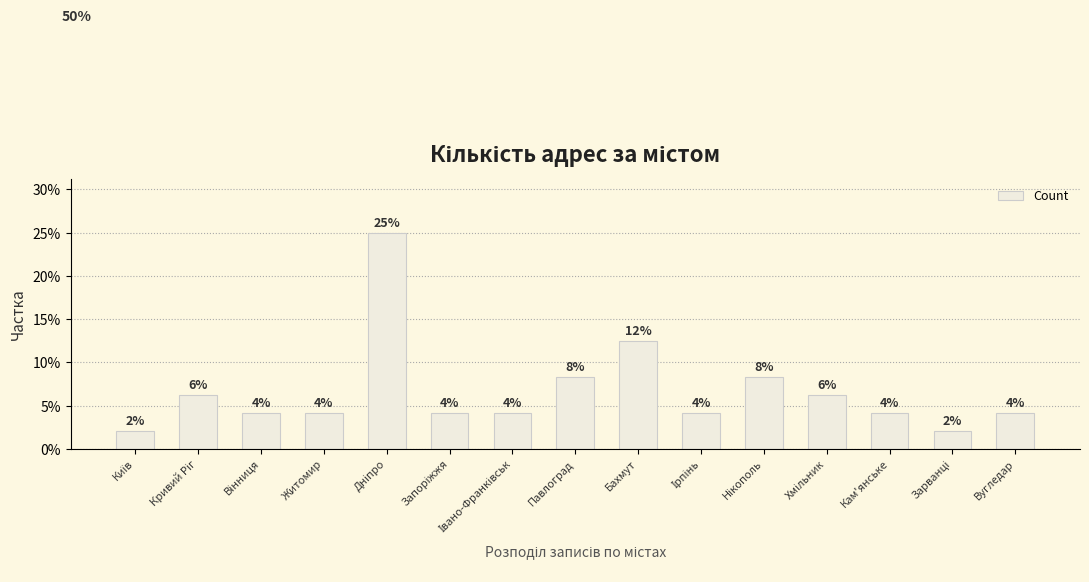

Does the chart contain any negative values?

No